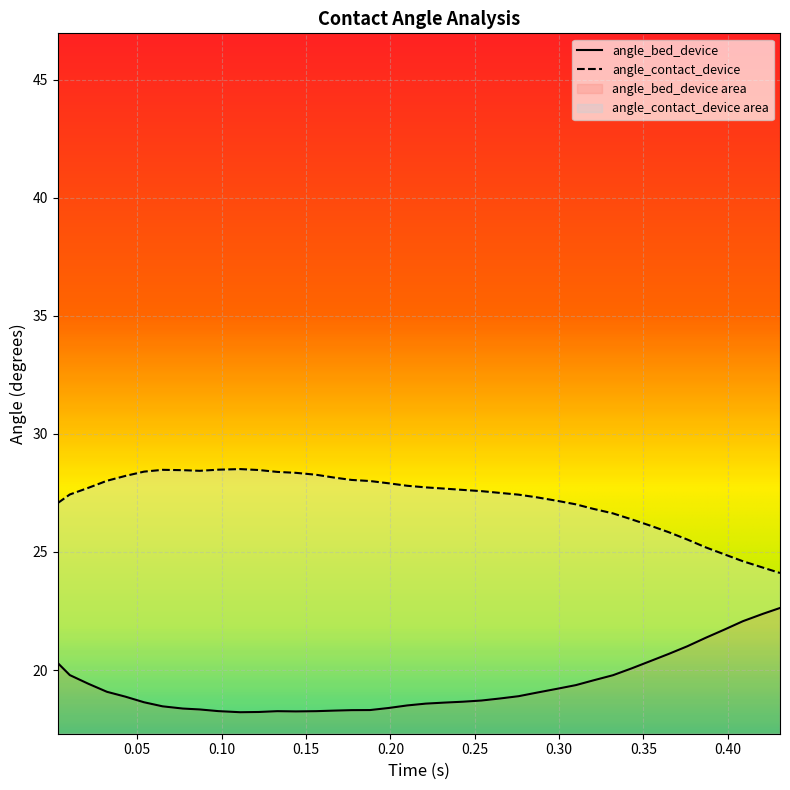

How many lines are shown in the chart?

2